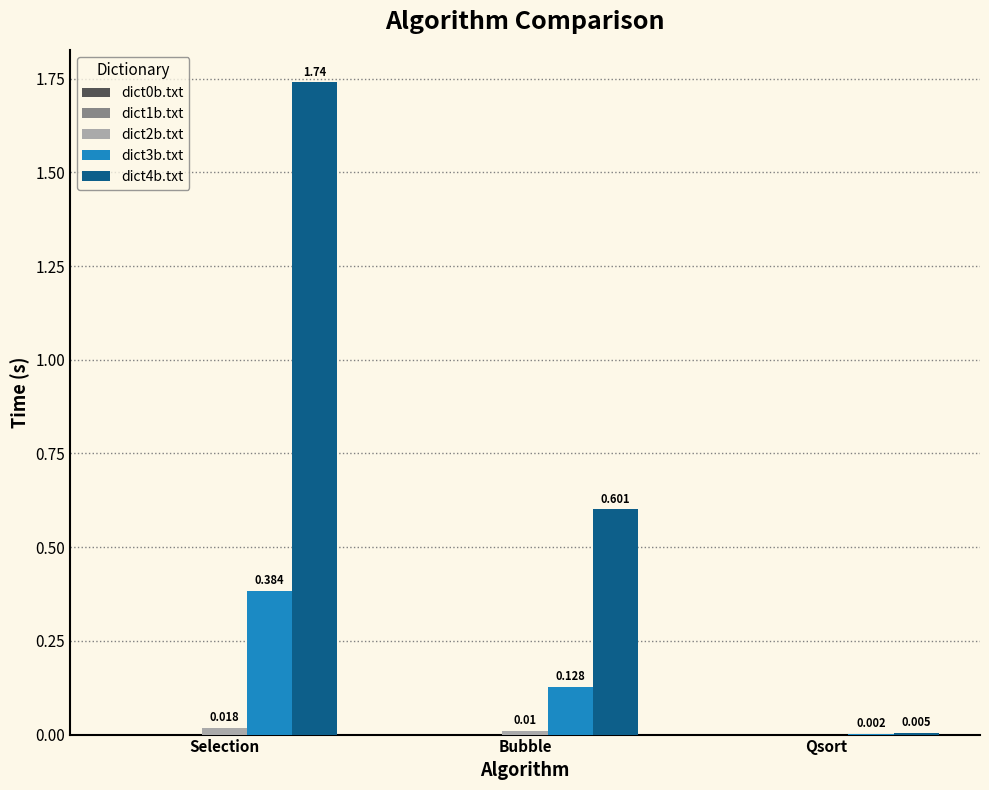

How many groups of bars are there?

3